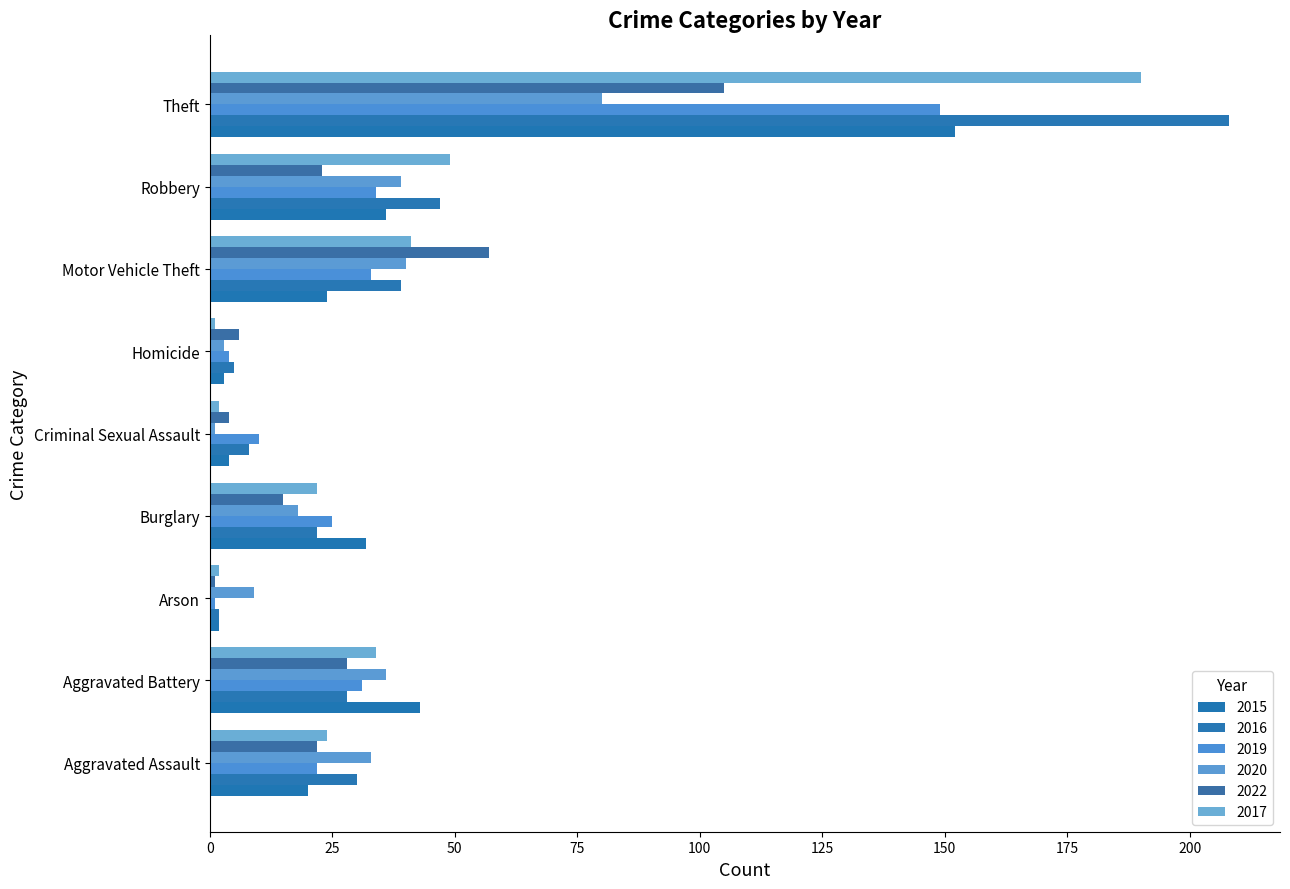

At which label does 2020 reach its peak?

Theft